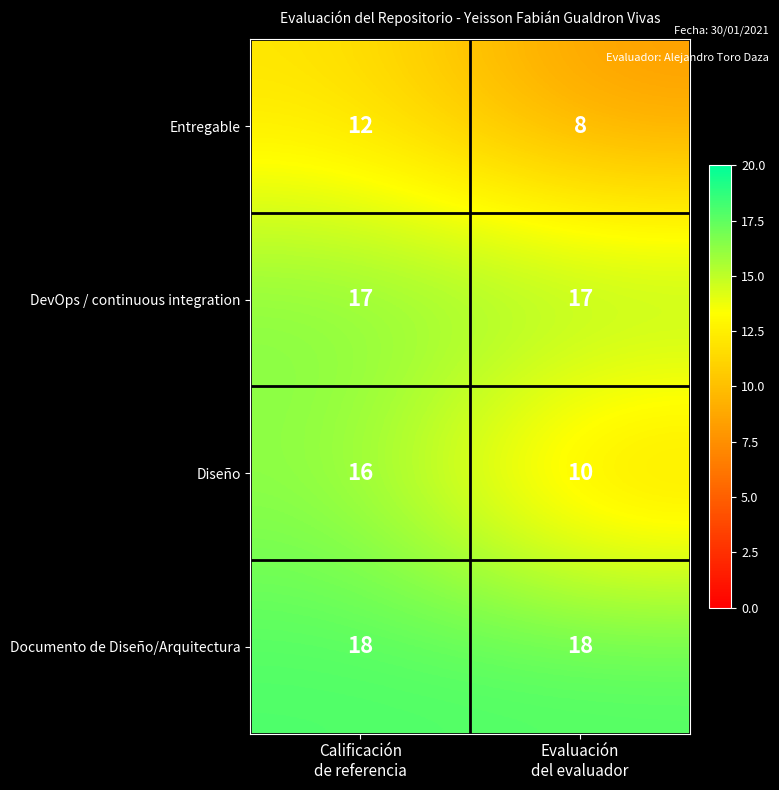

What is the minimum value shown in the chart?

8